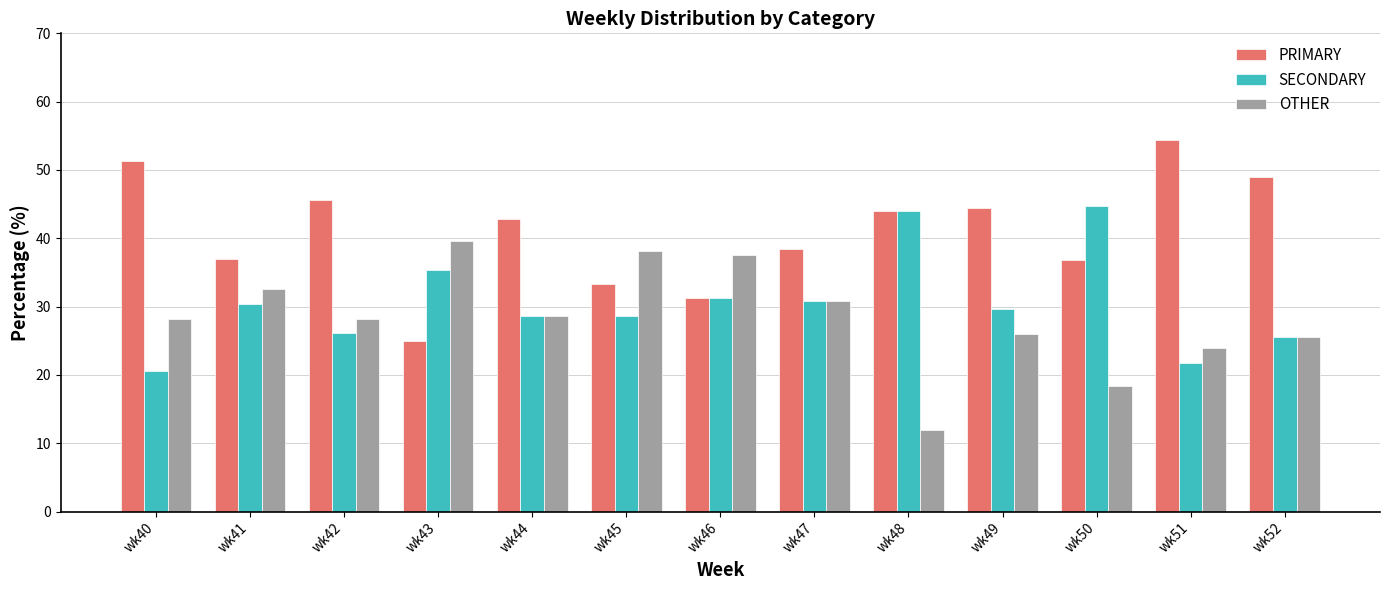

True or false: PRIMARY has a value of 31.2 at wk46.

True